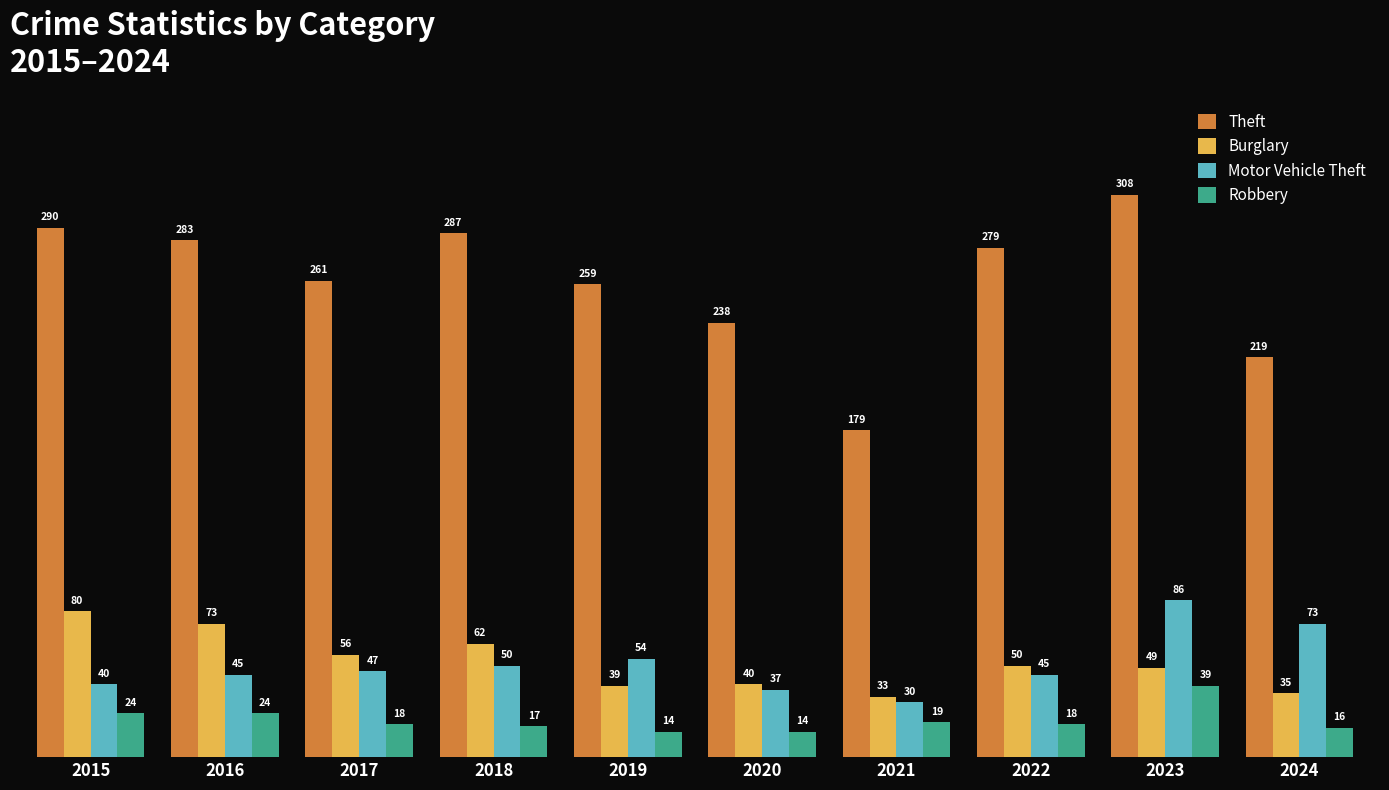

What is the difference between the maximum and second lowest values in the Theft series?

89